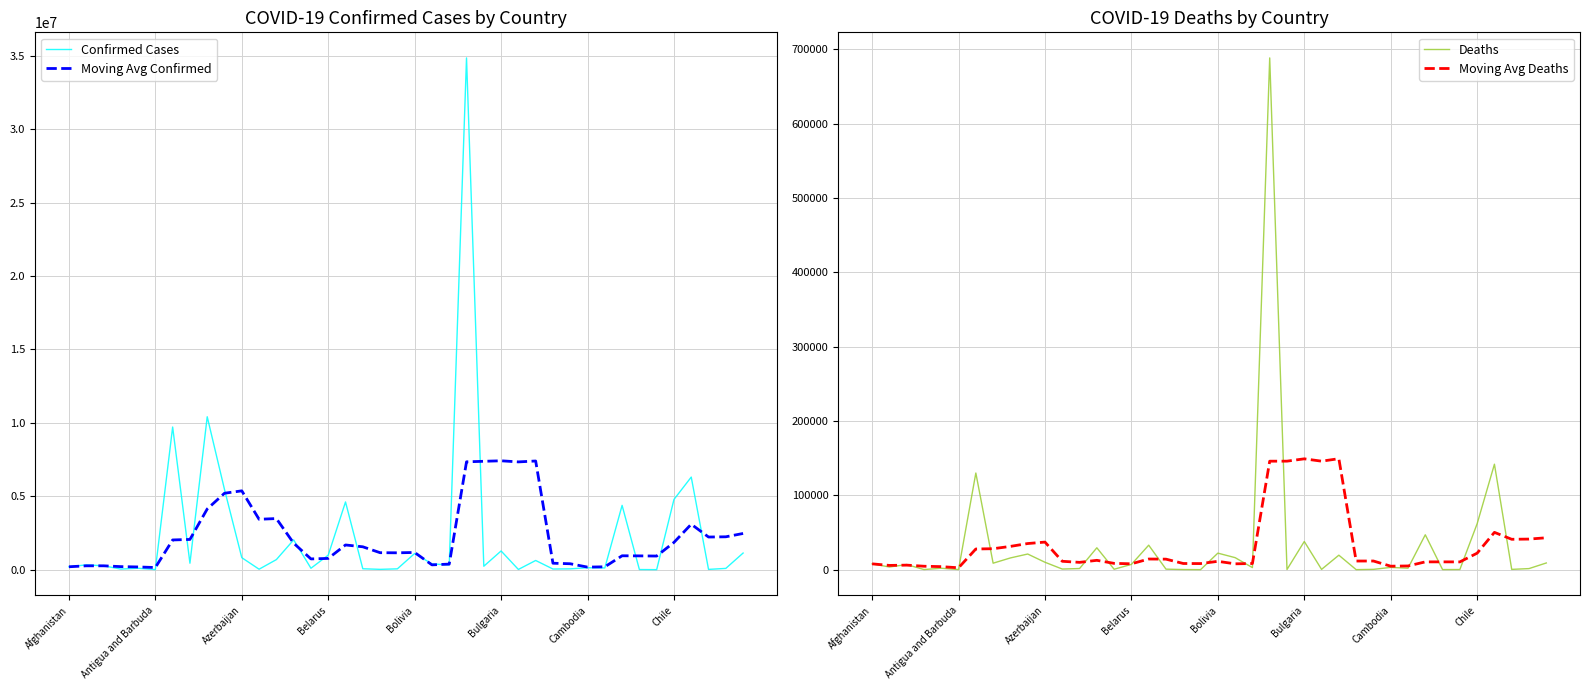

How many lines are shown in the chart?

4